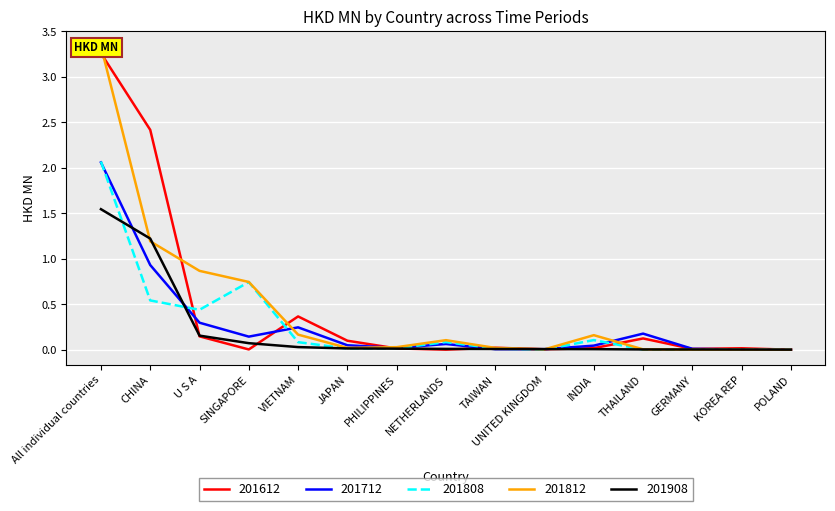

At which category does 201808 reach its first local valley?

U S A